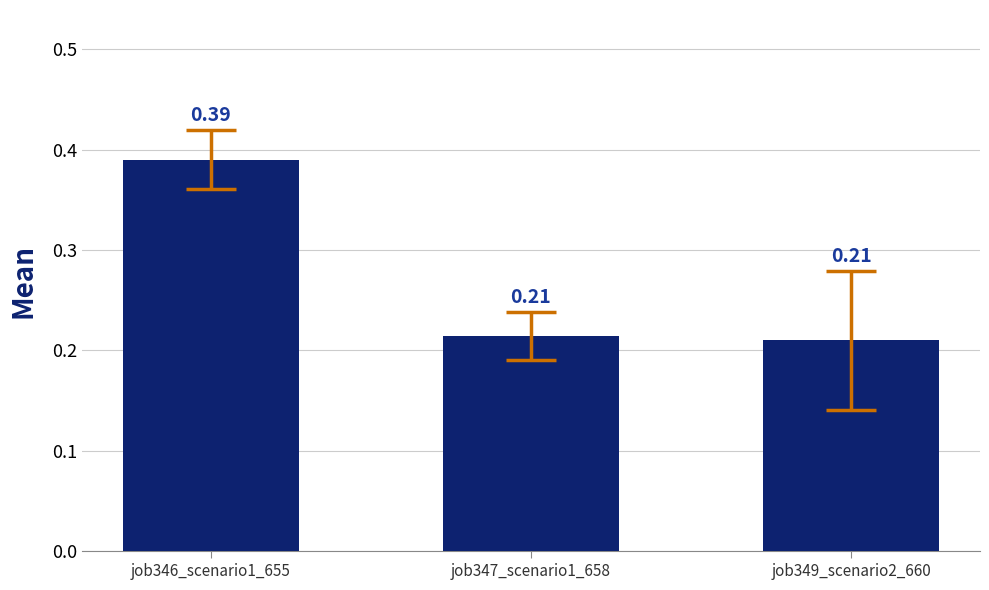

Which has a higher value, job349_scenario2_660 or job346_scenario1_655?

job346_scenario1_655